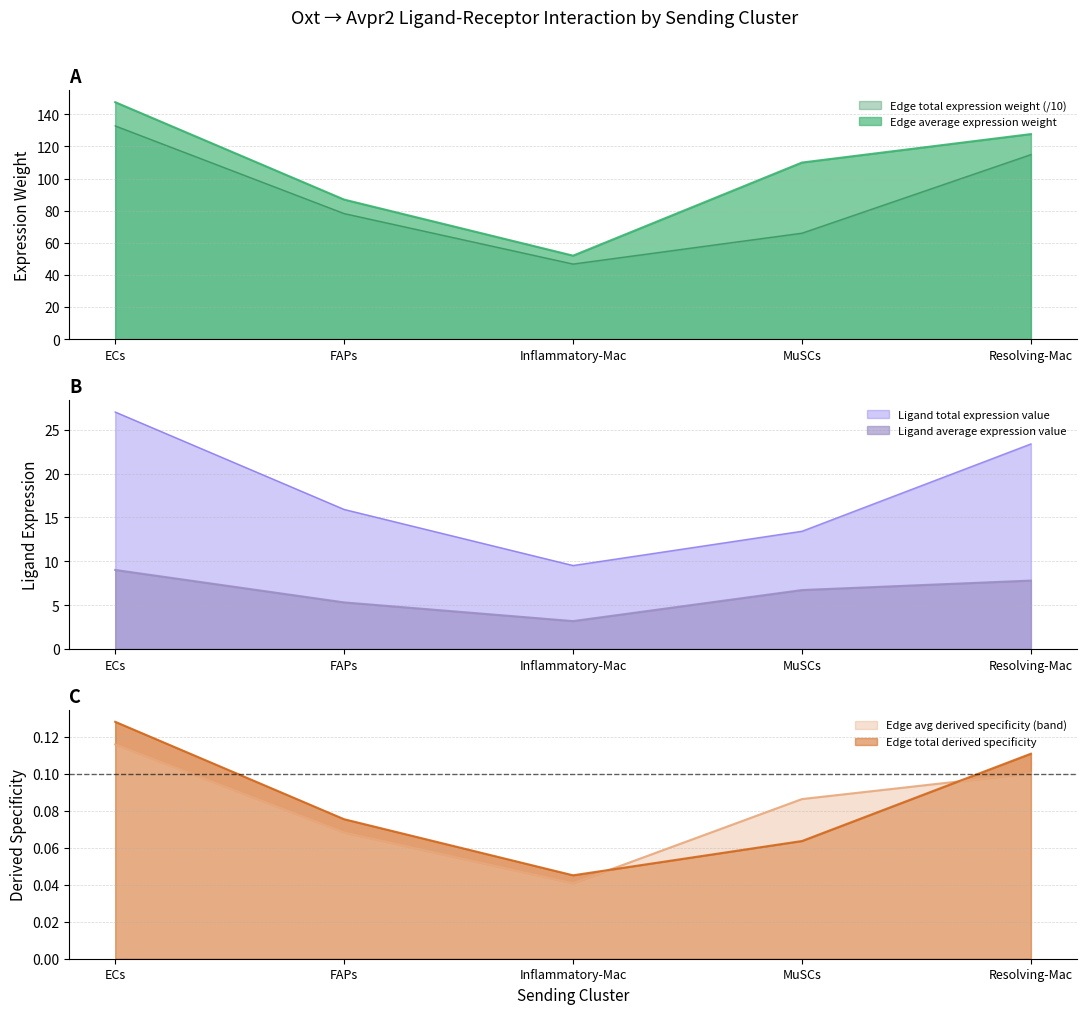

What position from the right is MuSCs?

2